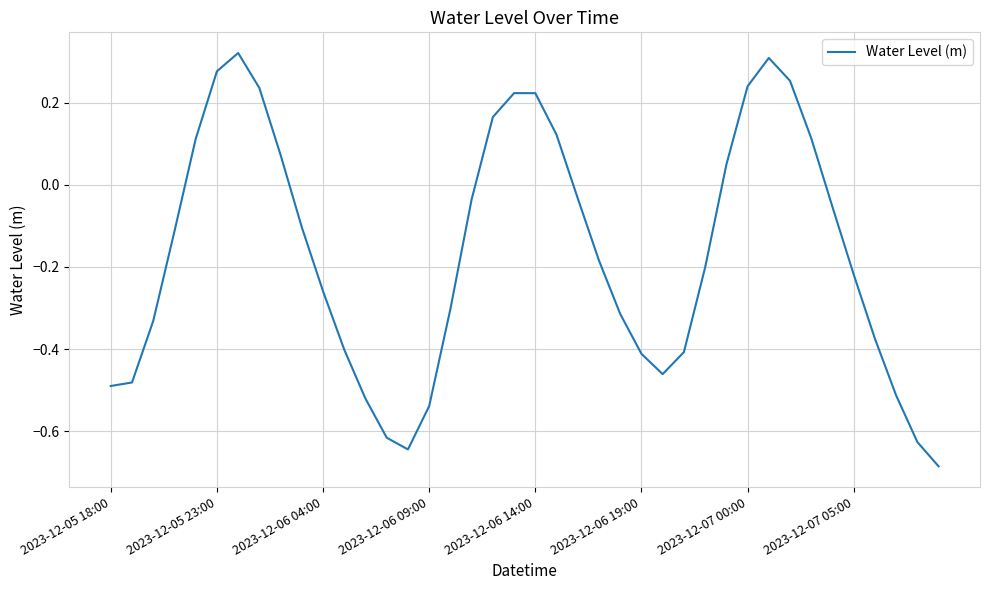

What is the difference between the maximum and minimum values?

1.0